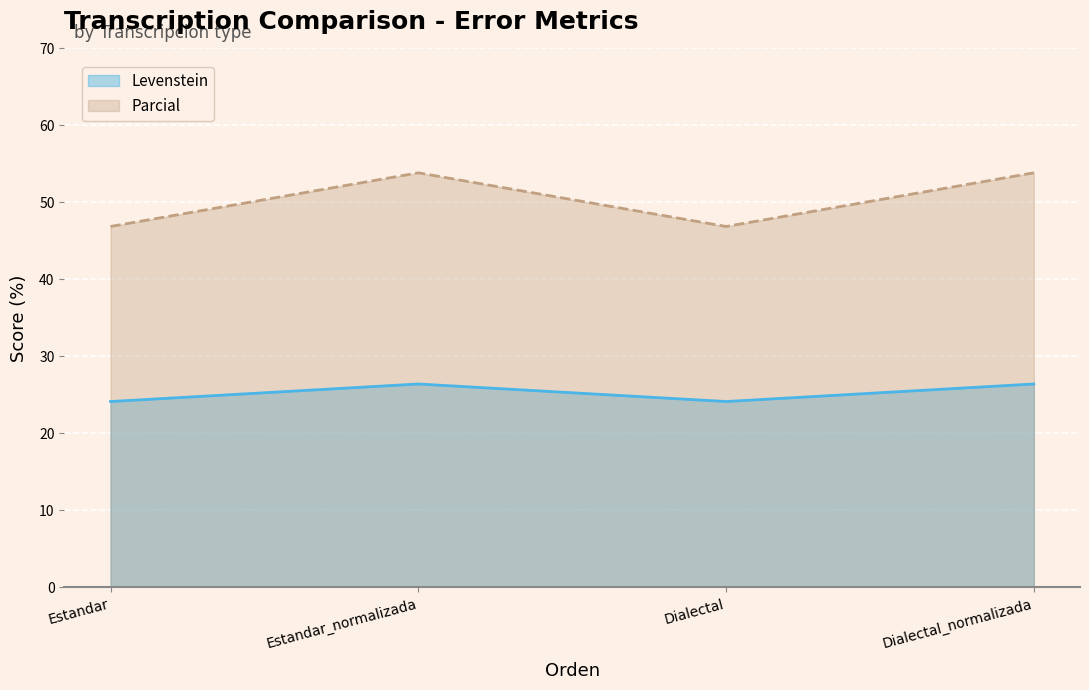

How many lines are shown in the chart?

2